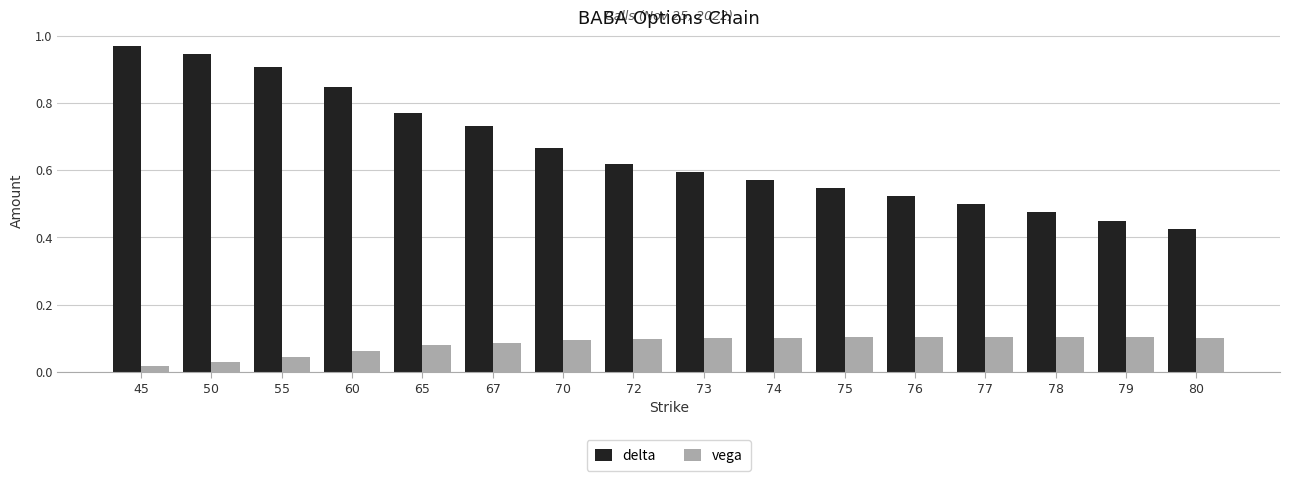

At which label does delta reach its minimum?

80